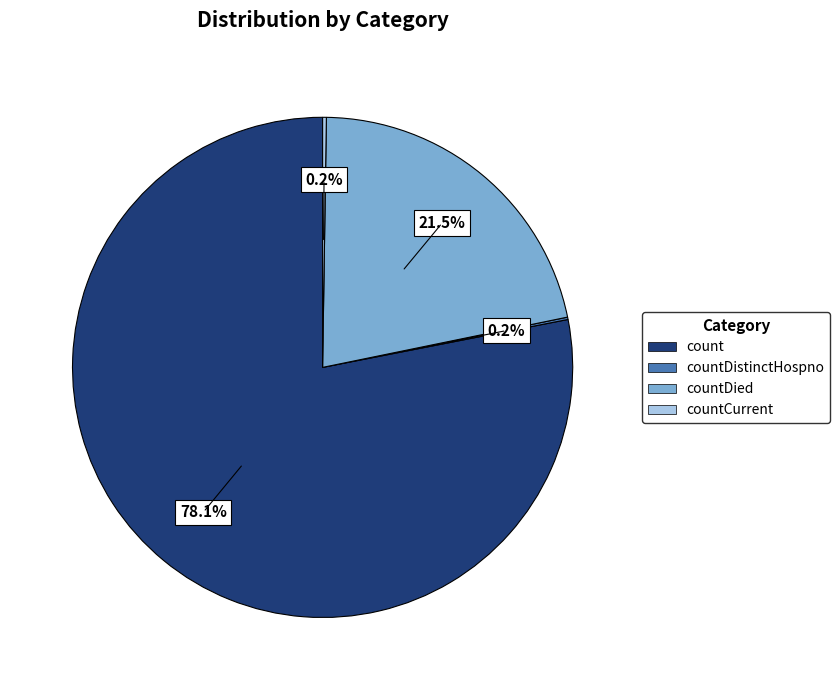

Which slice represents more than half of the pie?

count